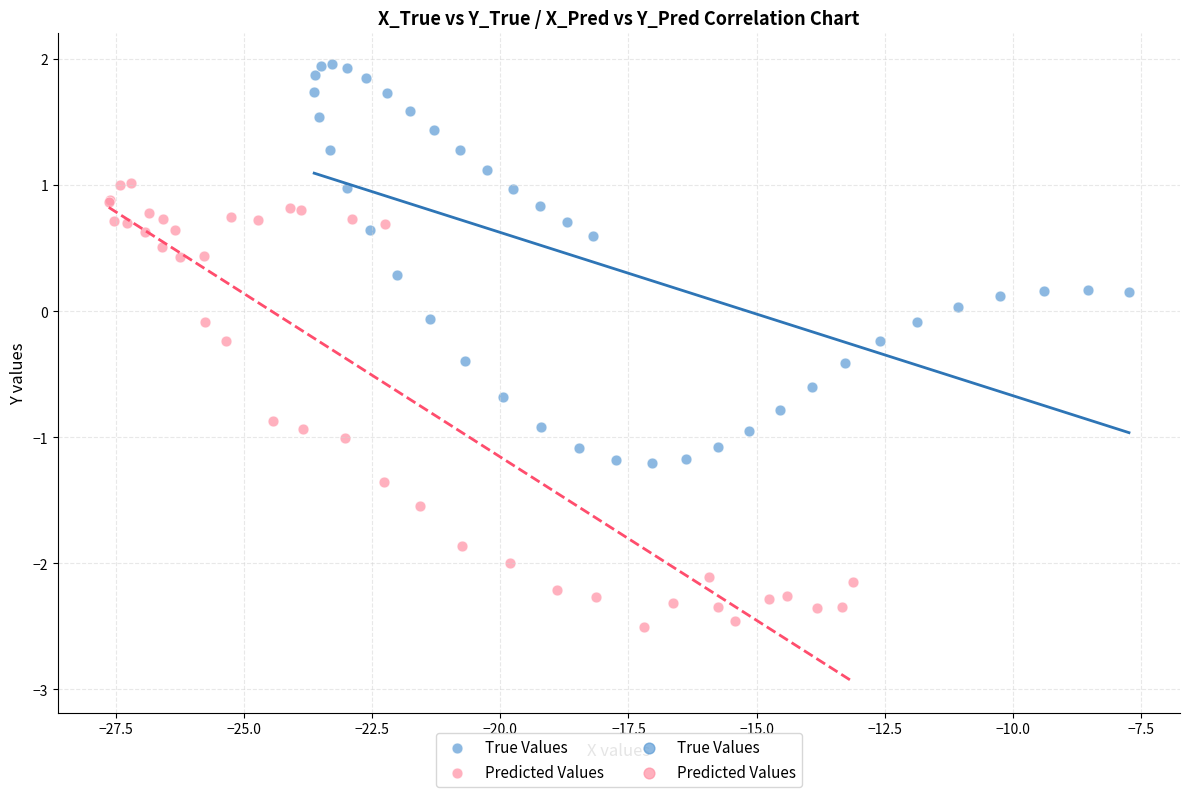

Which series has the widest spread of Y values?

Predicted Values